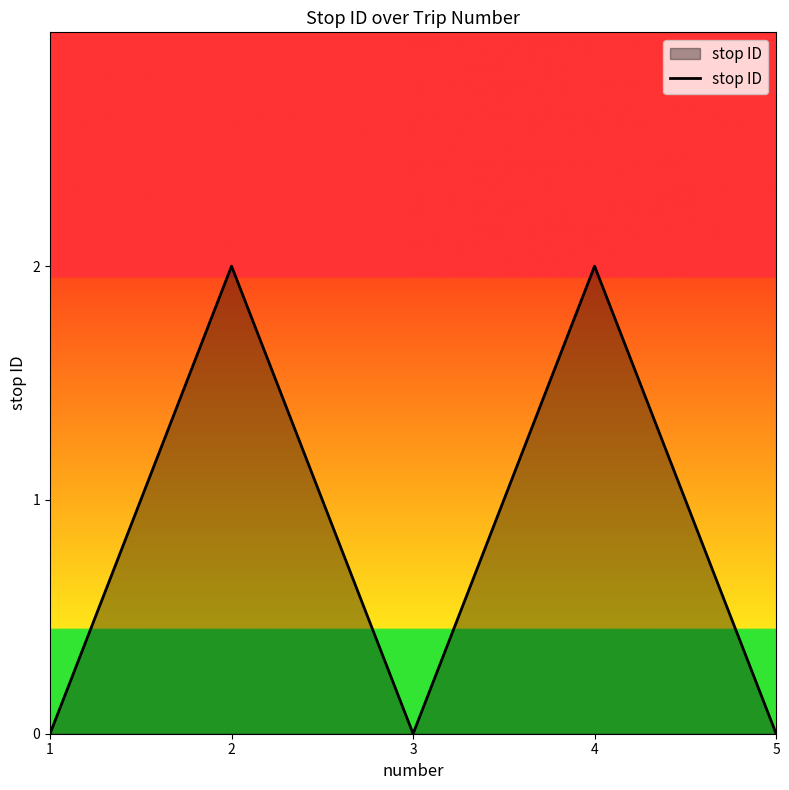

What is the sum of all values?

4